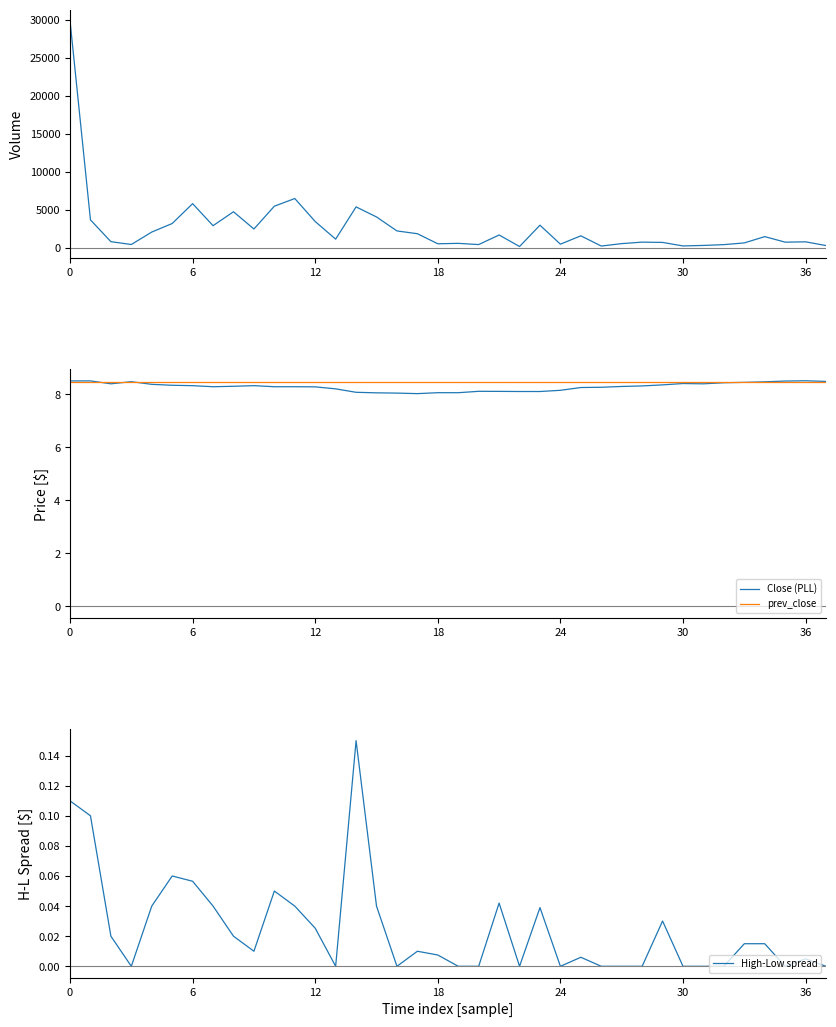

What is the minimum value for Close (PLL)?

8.0